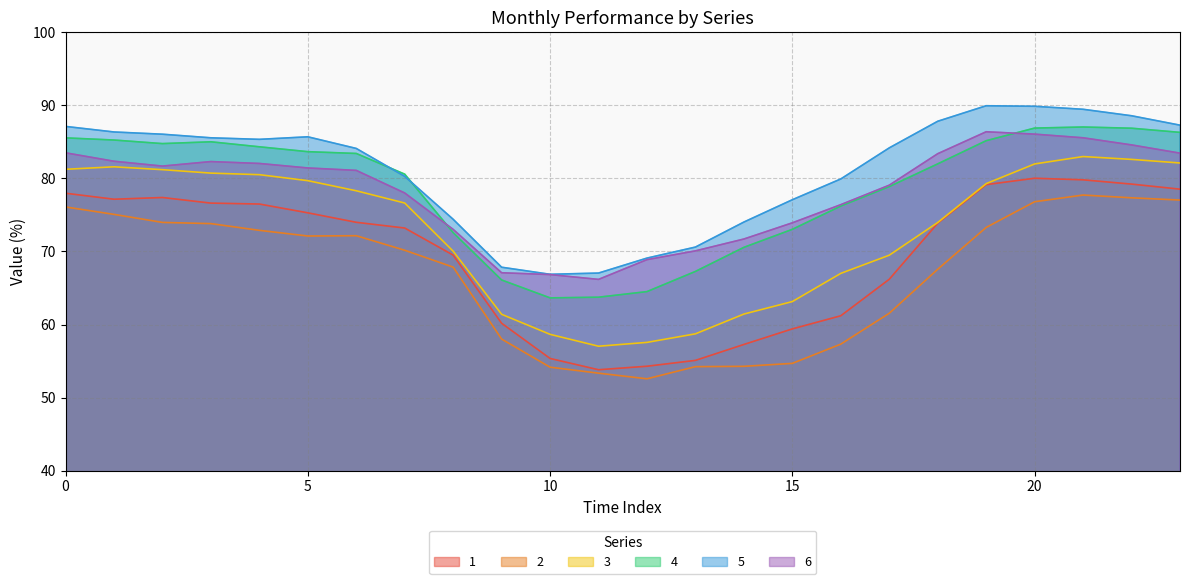

Rank the series at 16 from lowest to highest value.

2, 1, 3, 4, 6, 5